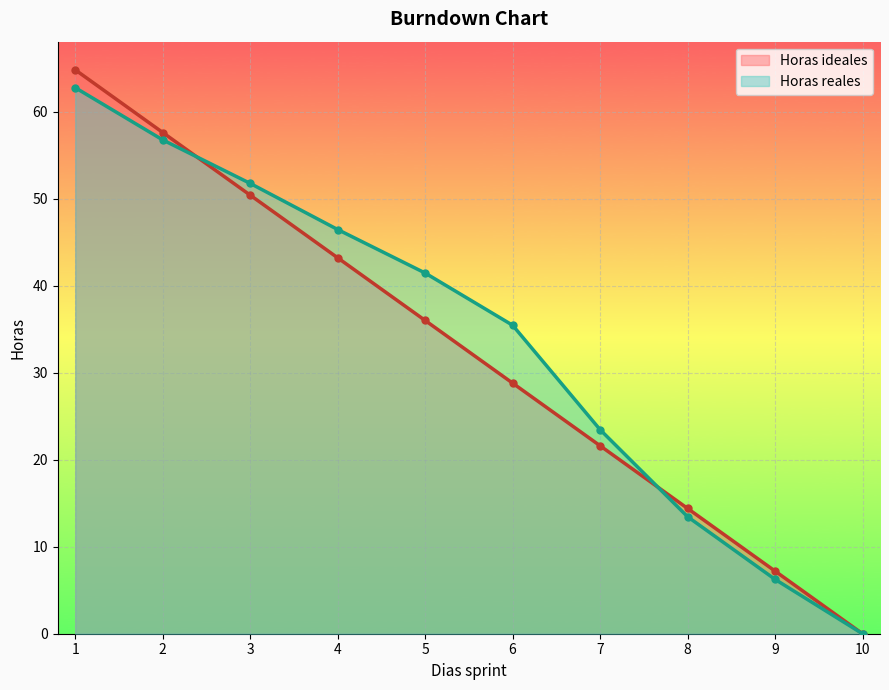

At which category is the sum across all series the highest?

1